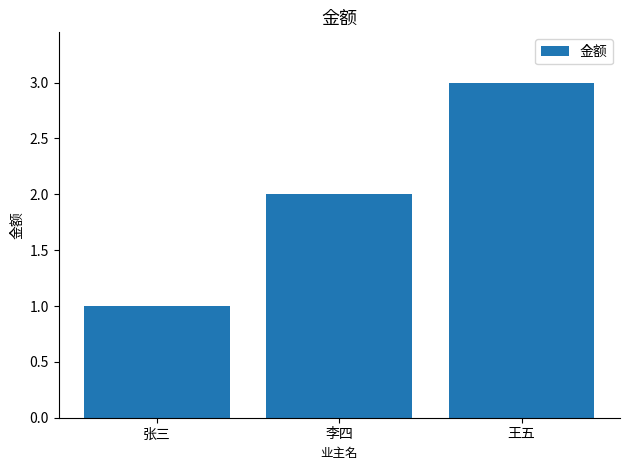

What is the maximum value shown in the chart?

3